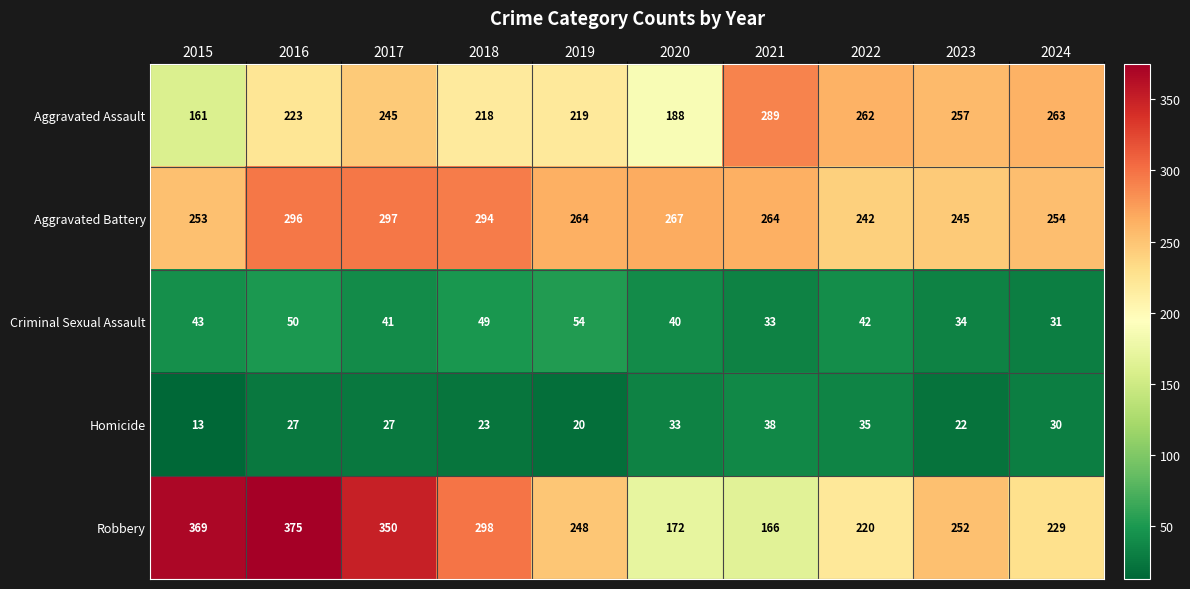

True or false: Criminal Sexual Assault has a value of 42 at 2022.

True